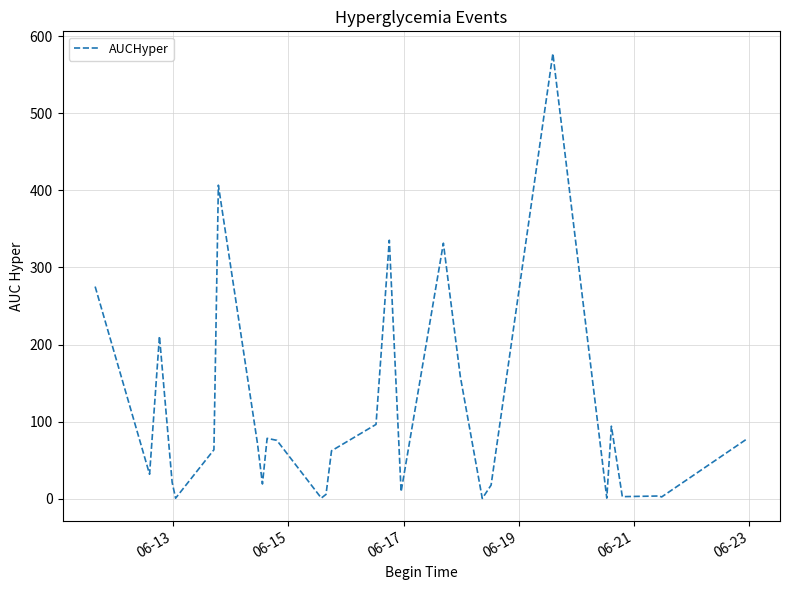

What is the average value?

108.2